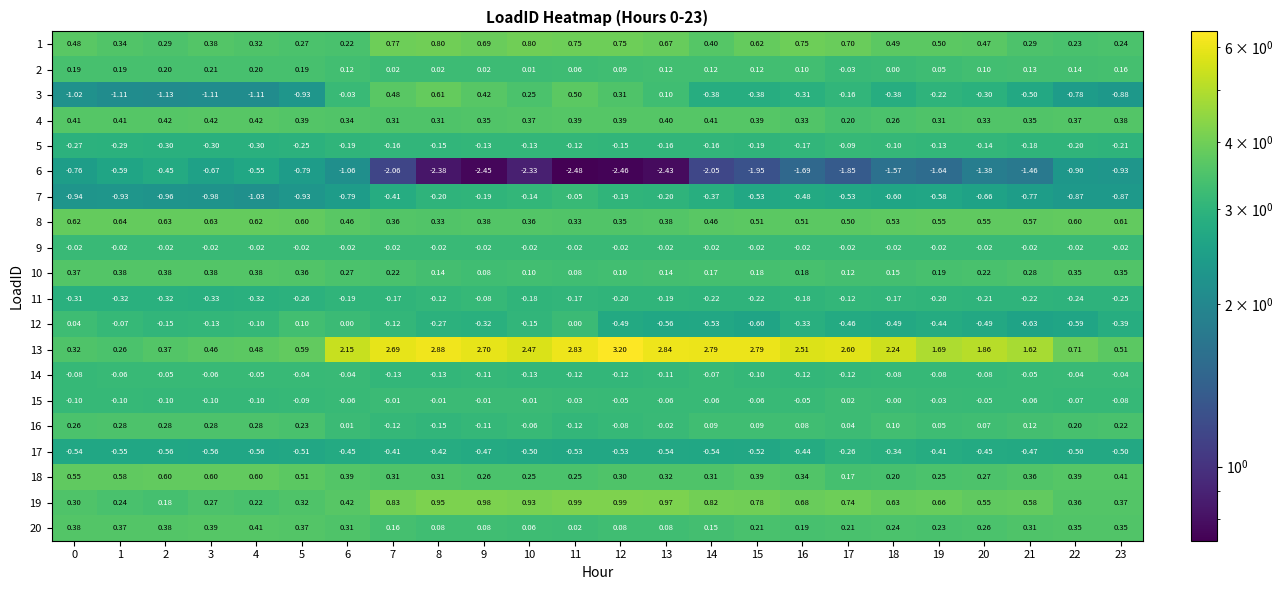

Is the value of 14 at 9 greater than the value of 5 at 19?

Yes